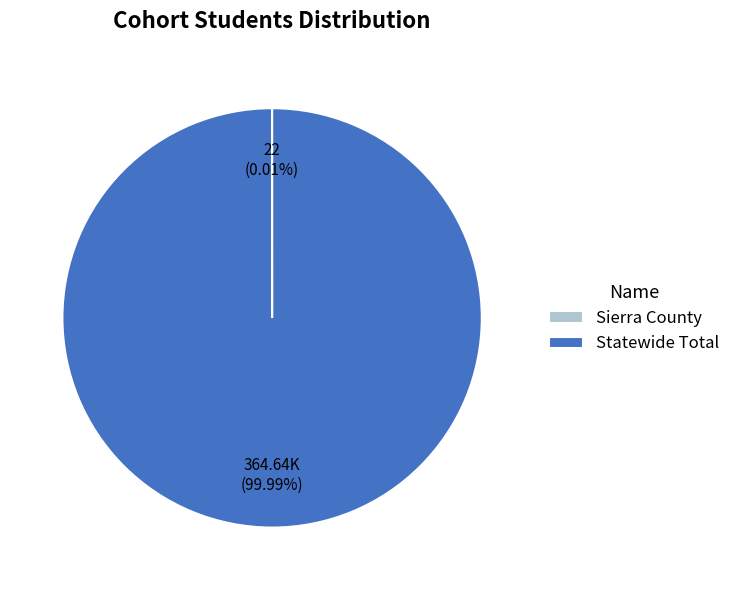

What is the largest slice in the pie chart?

Statewide Total